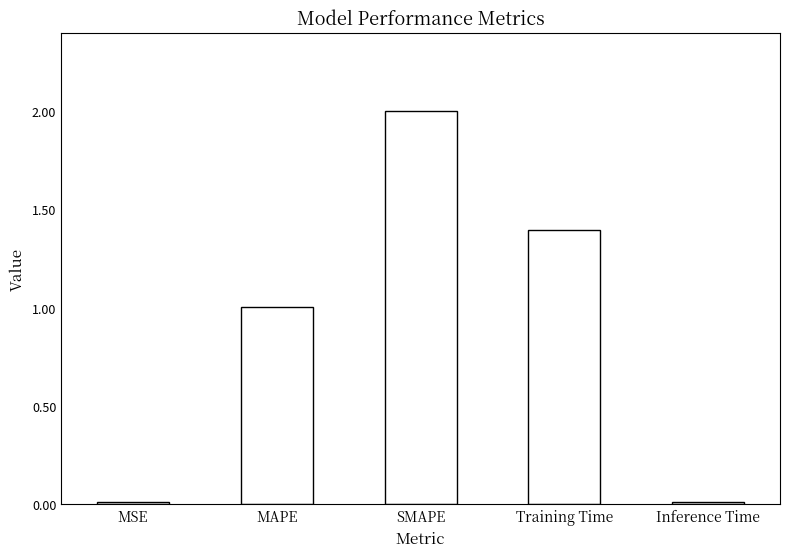

The value at SMAPE is 3.6. True or false?

False